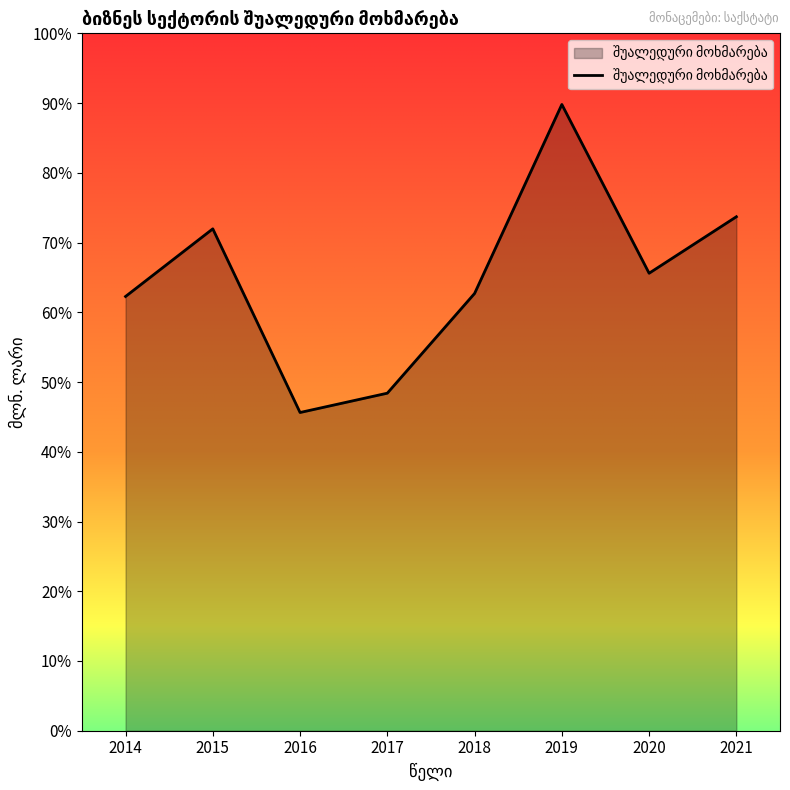

What is the approximate value at 2017?

48.4